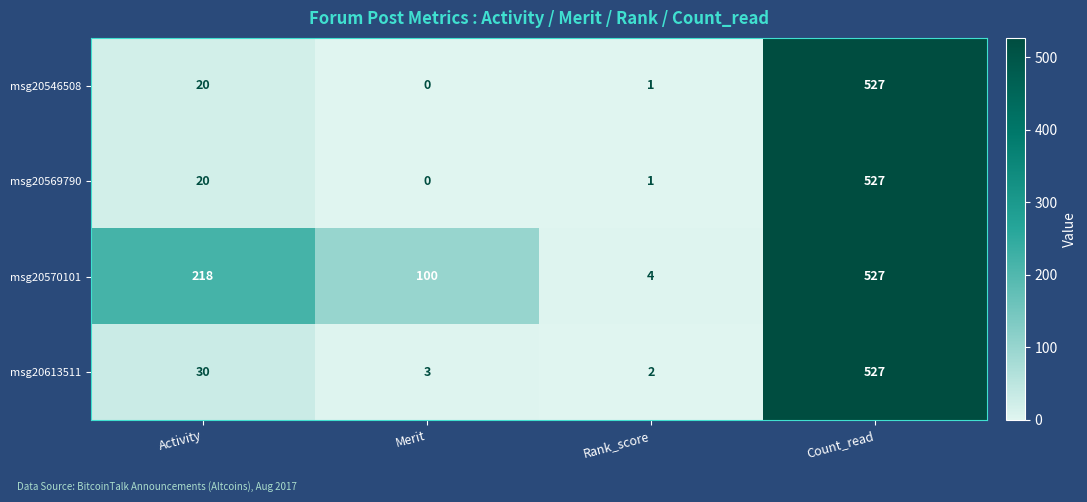

At which category is the sum across all series the highest?

Count_read